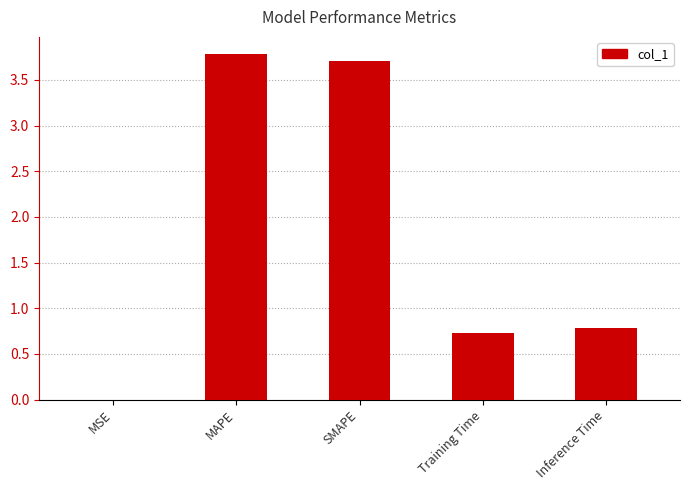

Between Inference Time and MAPE, which is larger?

MAPE